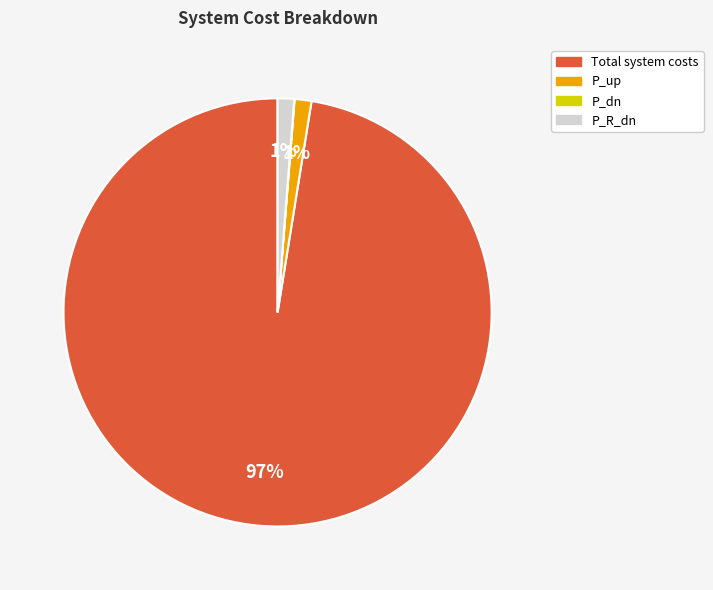

What percentage is the P_R_dn slice, to the nearest percent?

1%